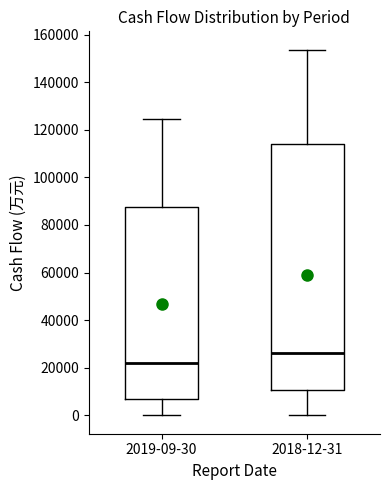

Which box is the tallest, from its lower edge to its upper edge?

2018-12-31